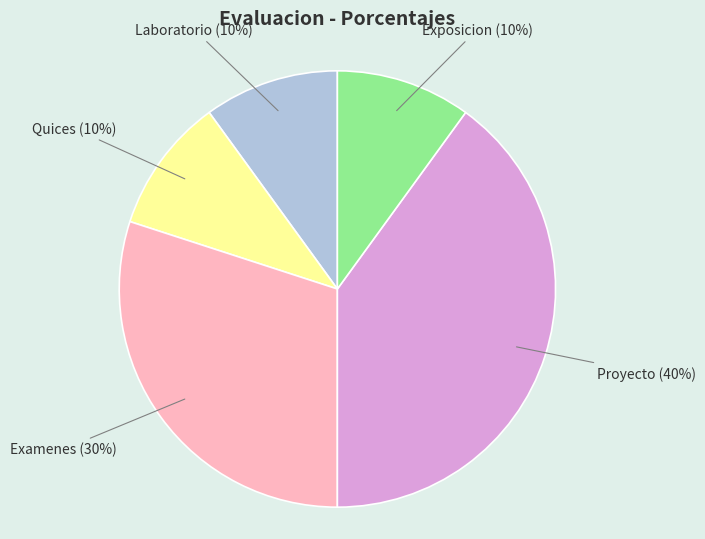

Is it true that Laboratorio is 18% of the pie?

False